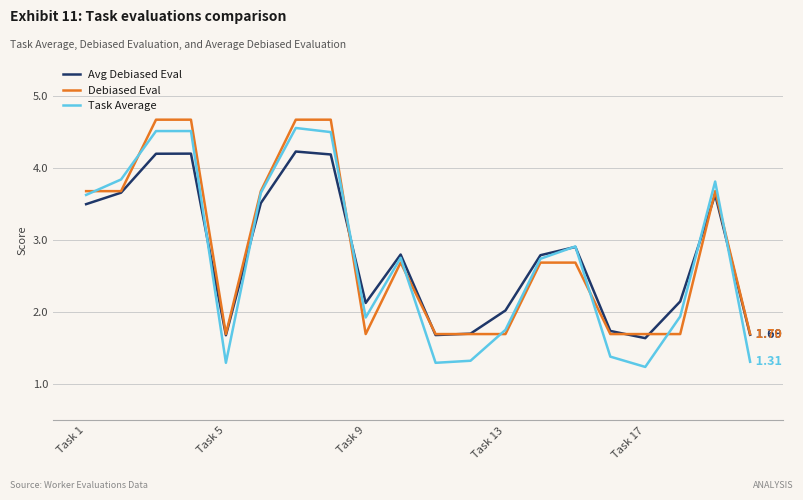

True or false: Debiased Eval and Avg Debiased Eval intersect in this chart.

True